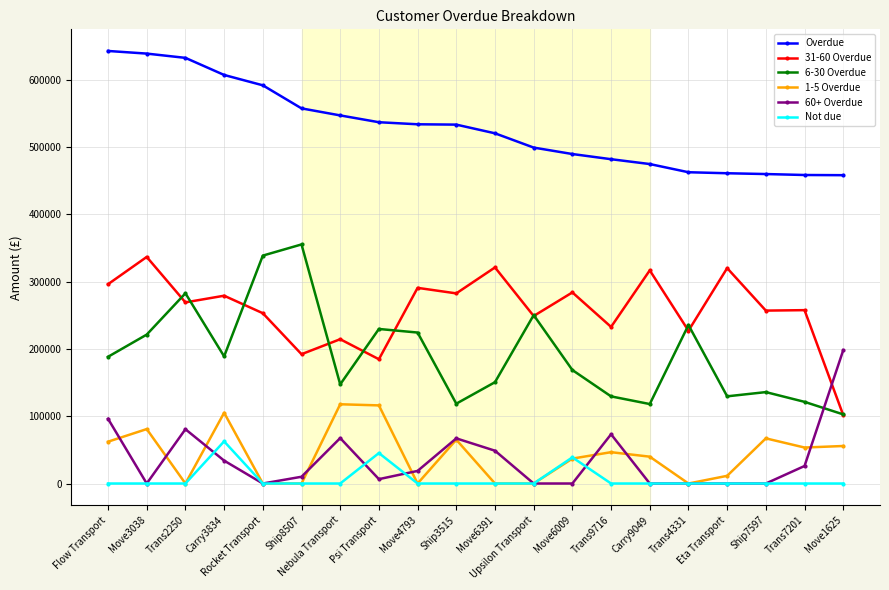

What is the approximate value of 31-60 Overdue at Ship8507?

192064.5